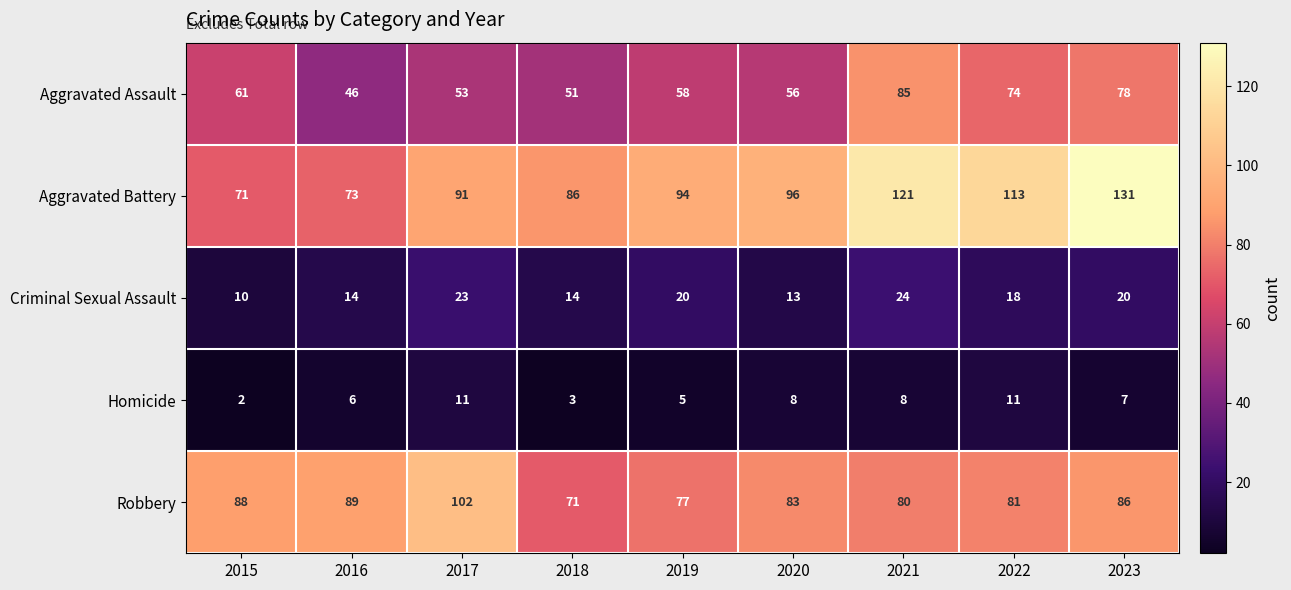

Is it true that Aggravated Assault equals 105 at 2023?

False